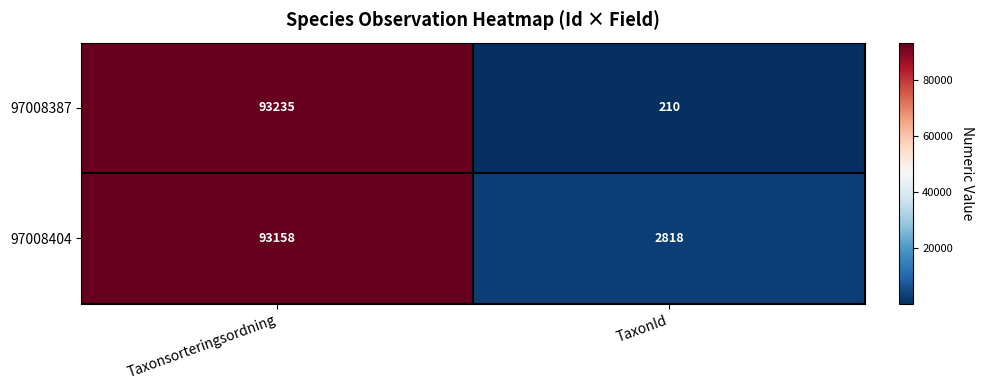

Is it true that 97008387 equals 210 at TaxonId?

True